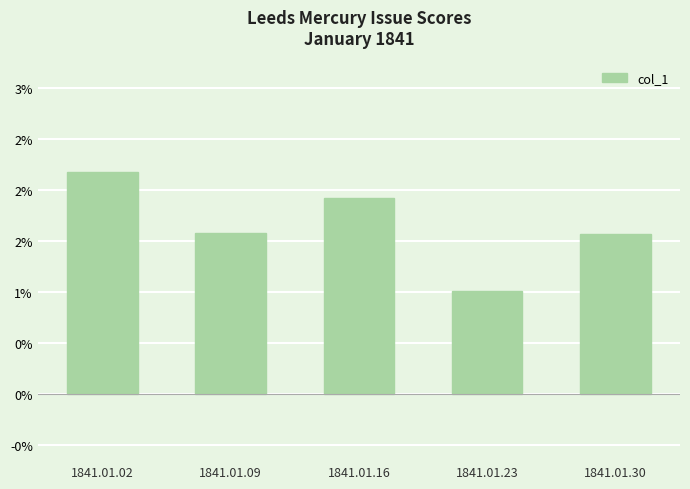

Does the chart contain any negative values?

No